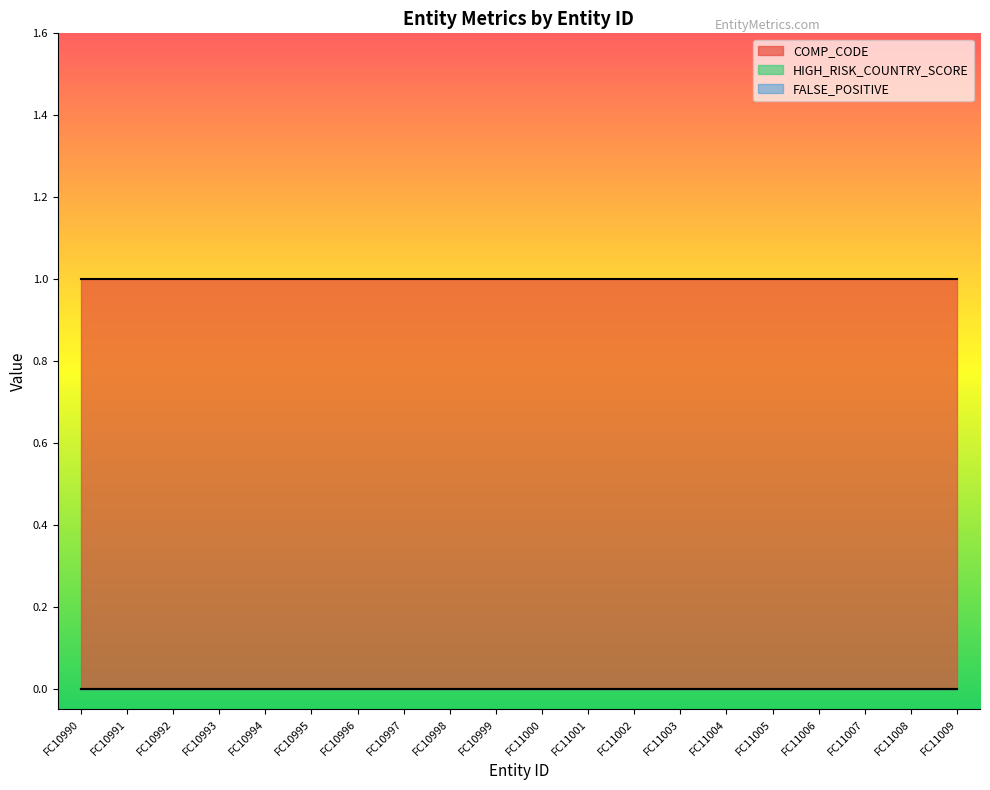

List the series in order of their peak value, lowest first.

HIGH_RISK_COUNTRY_SCORE, FALSE_POSITIVE, COMP_CODE